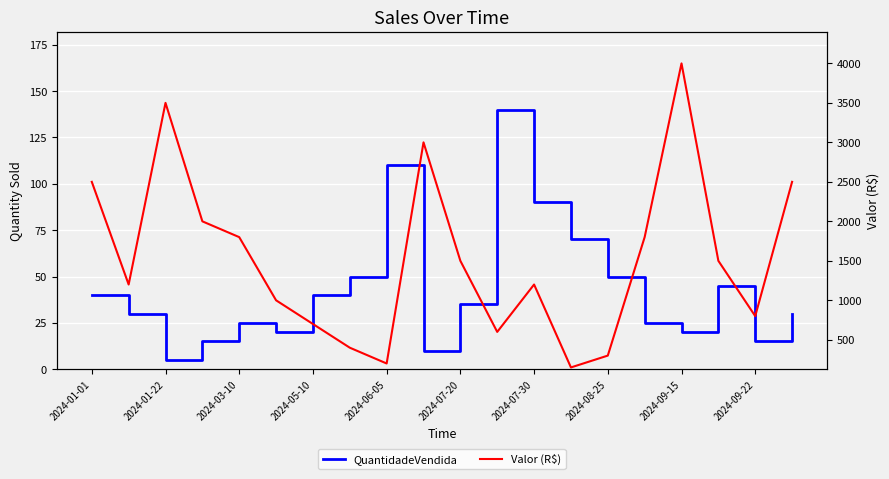

True or false: QuantidadeVendida and Valor (R$) cross at least once.

False